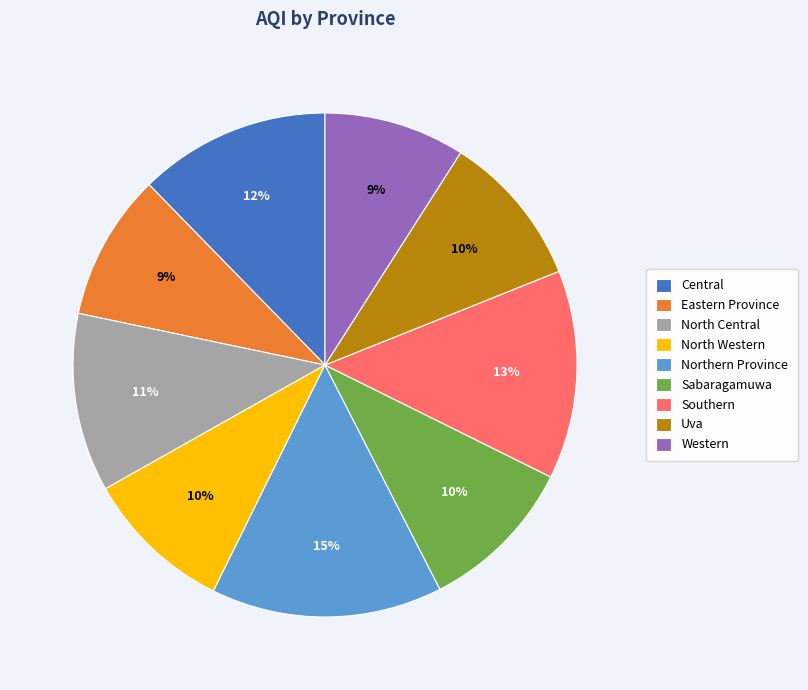

Is there any slice that represents more than half of the pie?

No